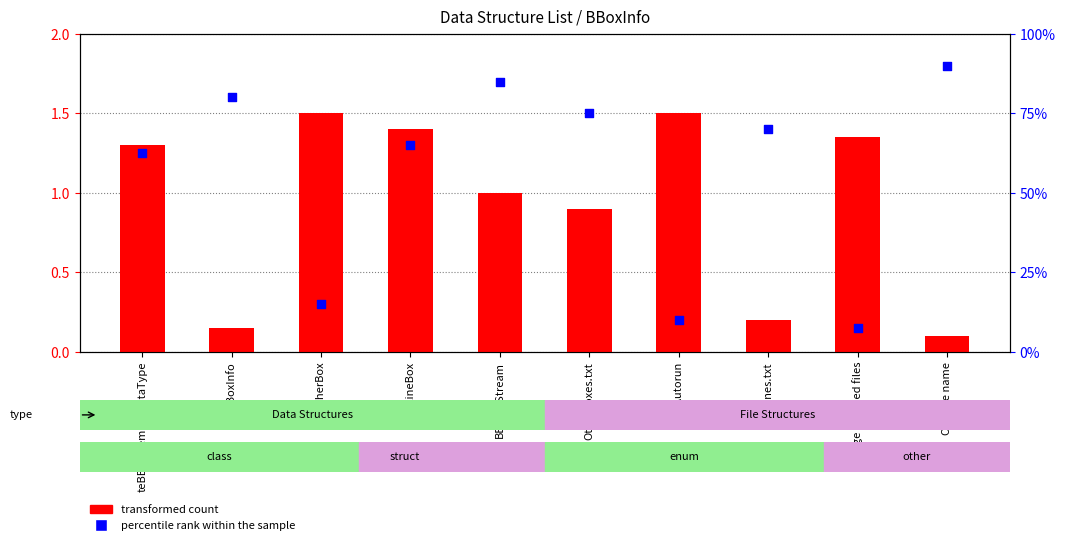

Which series has the largest total across all categories?

percentile rank within the sample